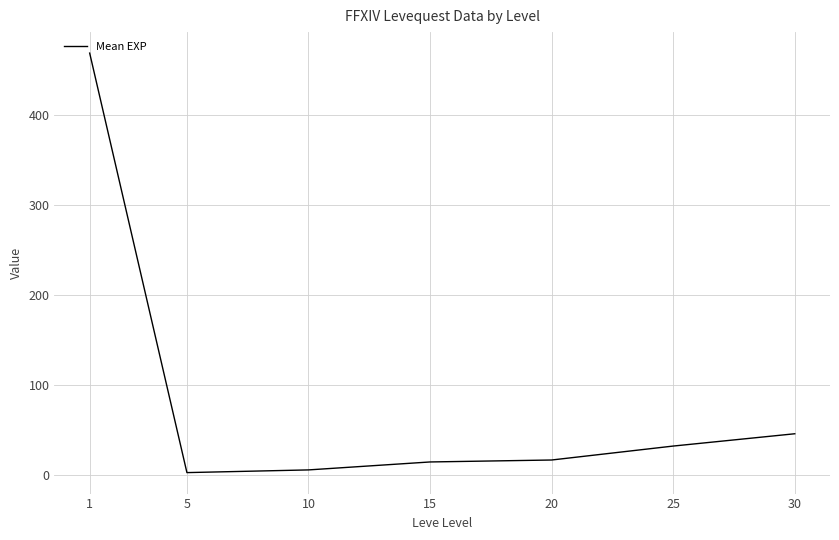

What is the difference between the values at 30 and 15?

31.3